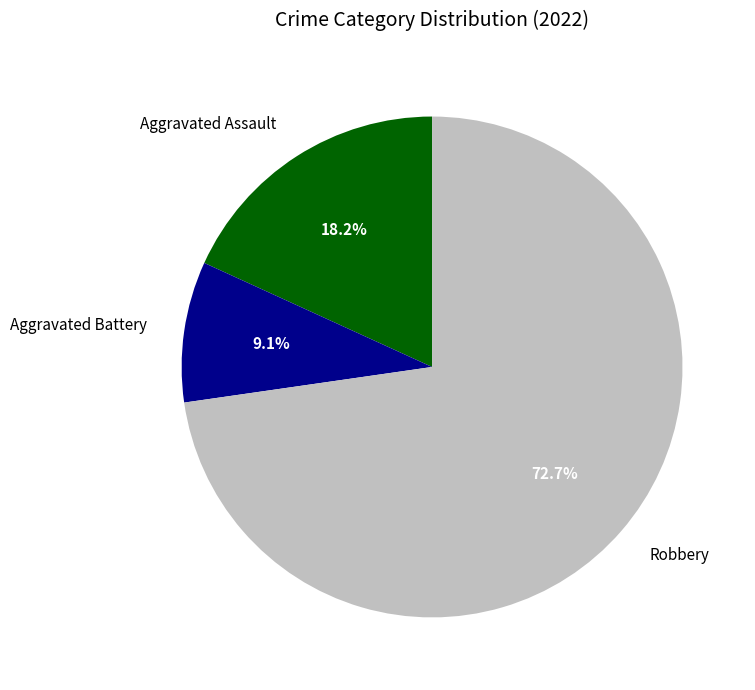

How many segments does this pie chart have?

3